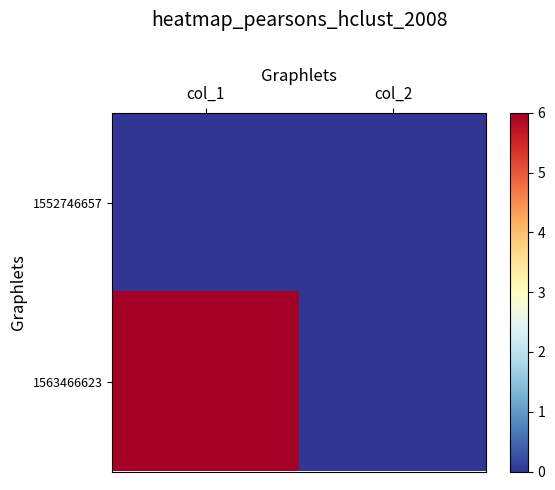

Reading left to right, transcribe all the data shown in this chart.

1552746657: col_1=0	col_2=0
1563466623: col_1=6	col_2=0